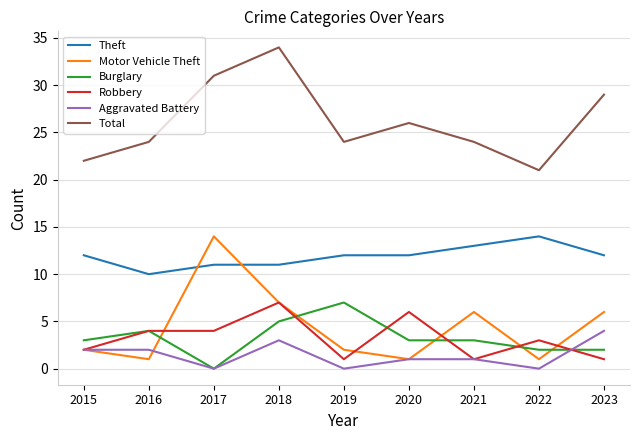

At which label does Burglary reach its peak?

2019